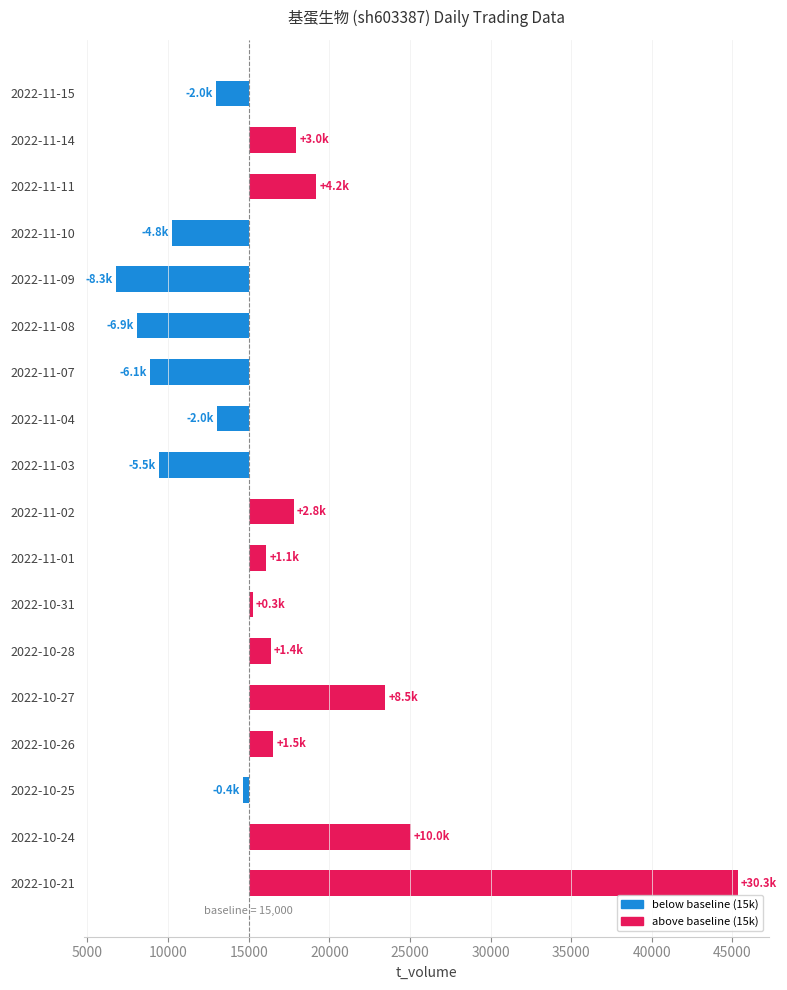

What is the change in value from 2022-11-11 to 2022-11-07?

-10339